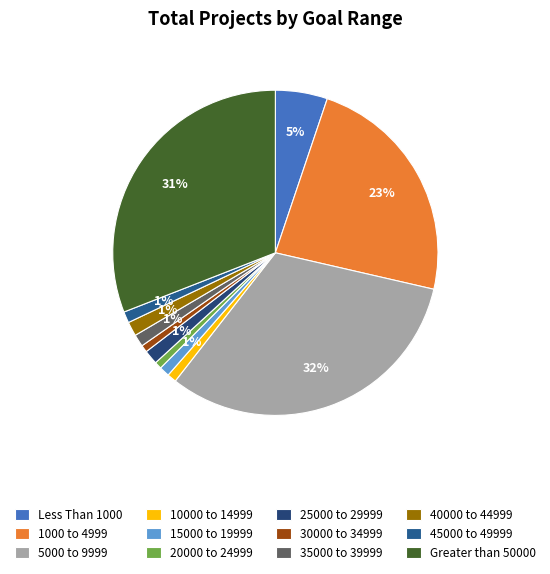

Do 30000 to 34999 and 35000 to 39999 together represent more than half of the pie?

No